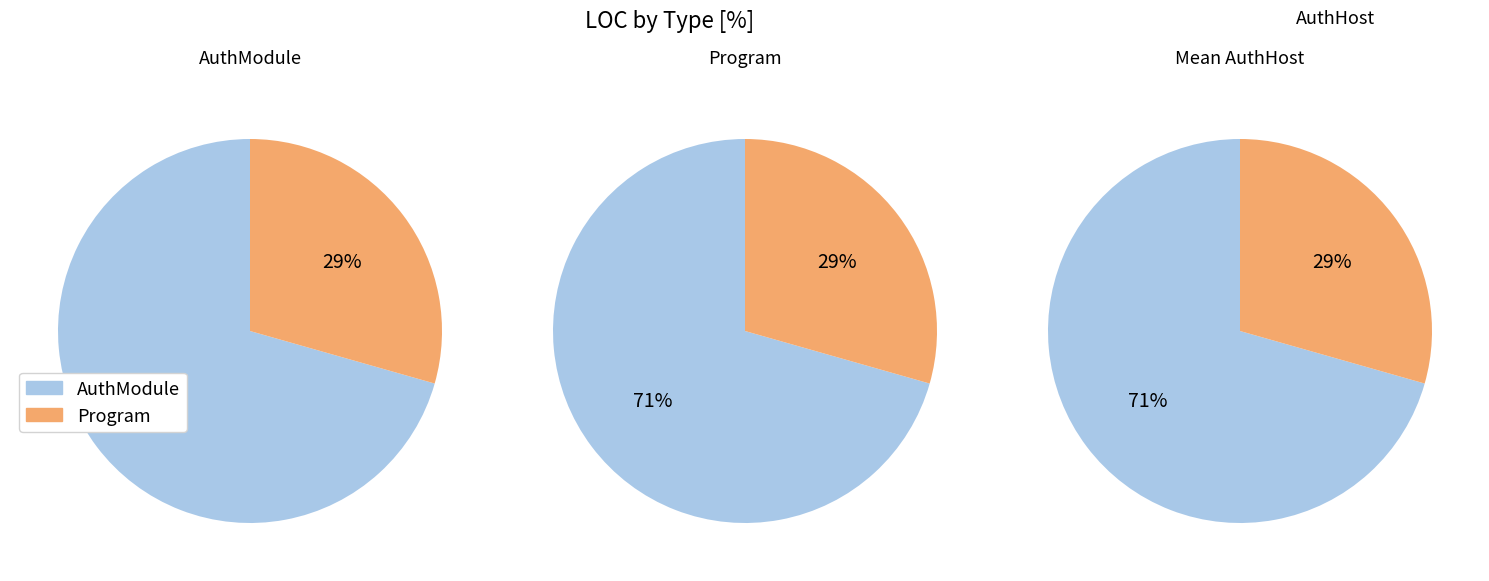

How many segments does this pie chart have?

2